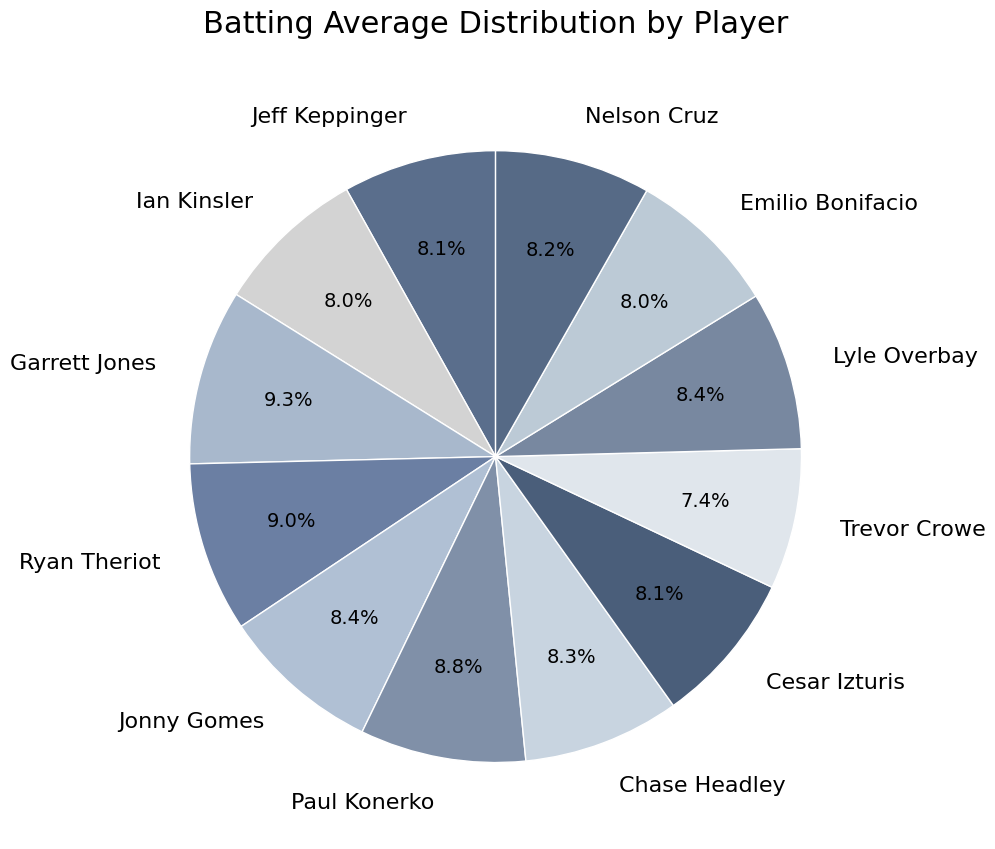

Does any single category account for the majority?

No